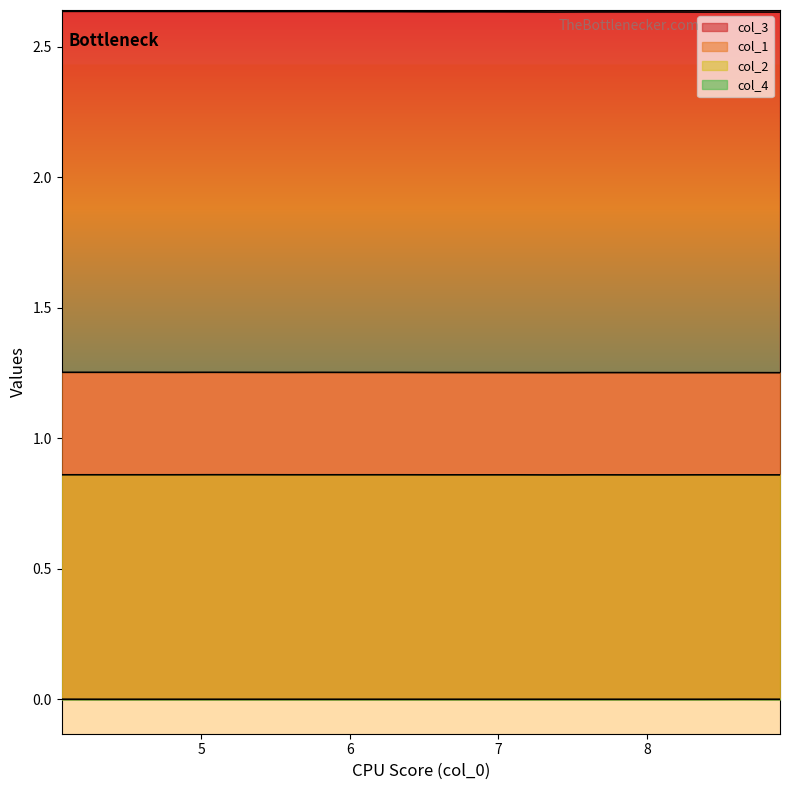

True or false: col_2 and col_1 intersect in this chart.

False